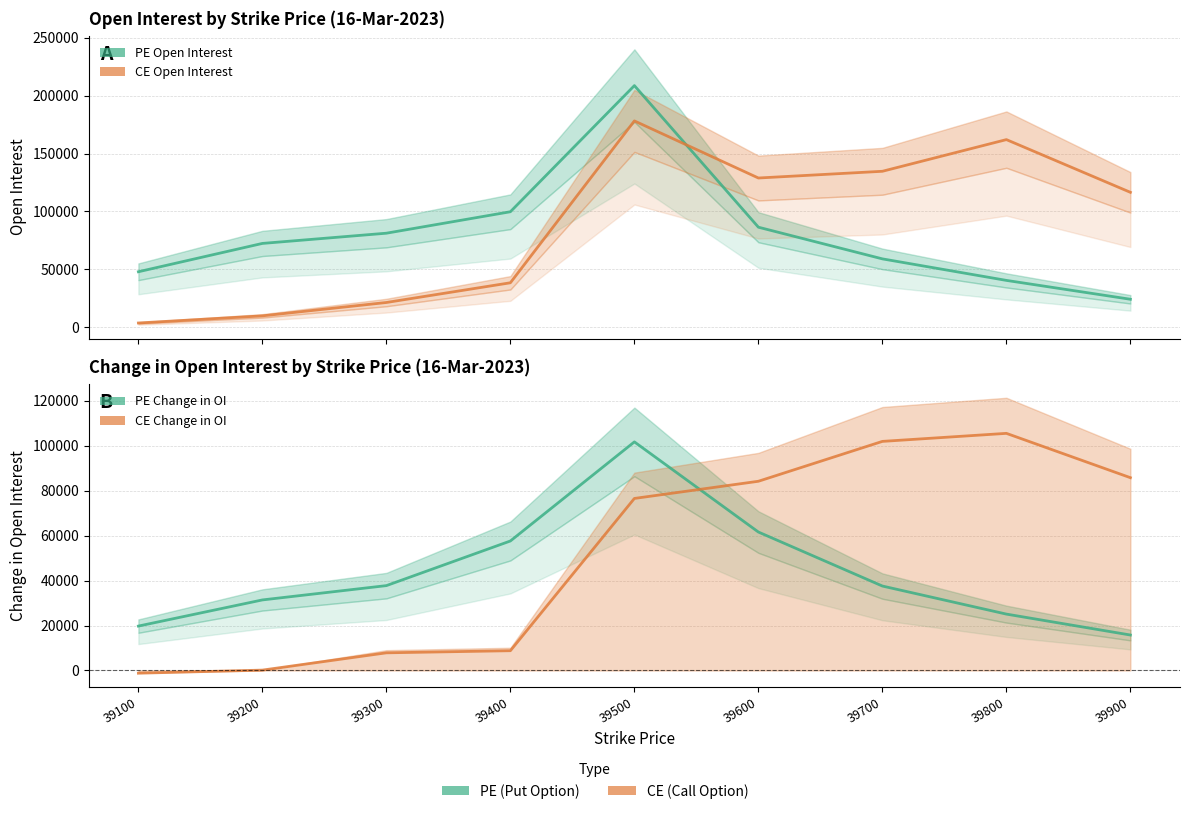

Which has a higher value, 39600 or 39500?

39500